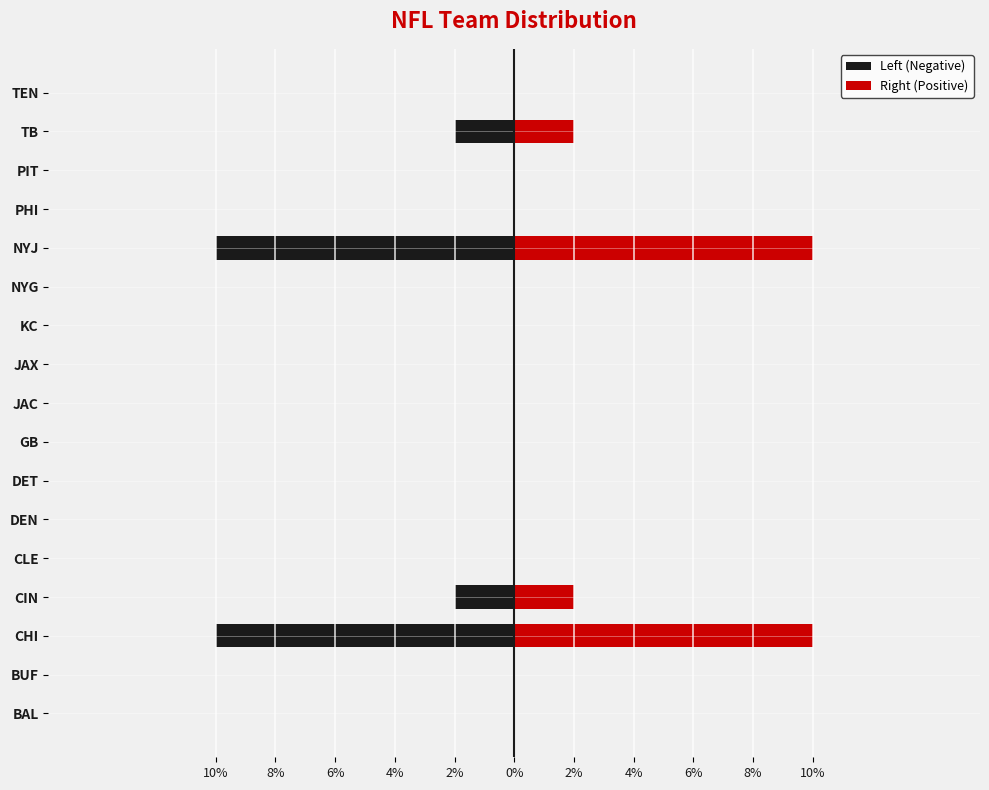

What is the difference between the maximum and minimum values in the Right (Positive) series?

0.1